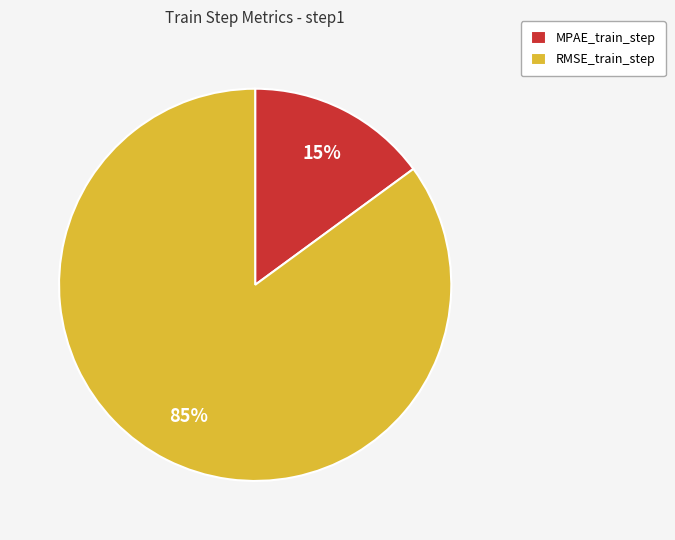

Which has a higher value, RMSE_train_step or MPAE_train_step?

RMSE_train_step